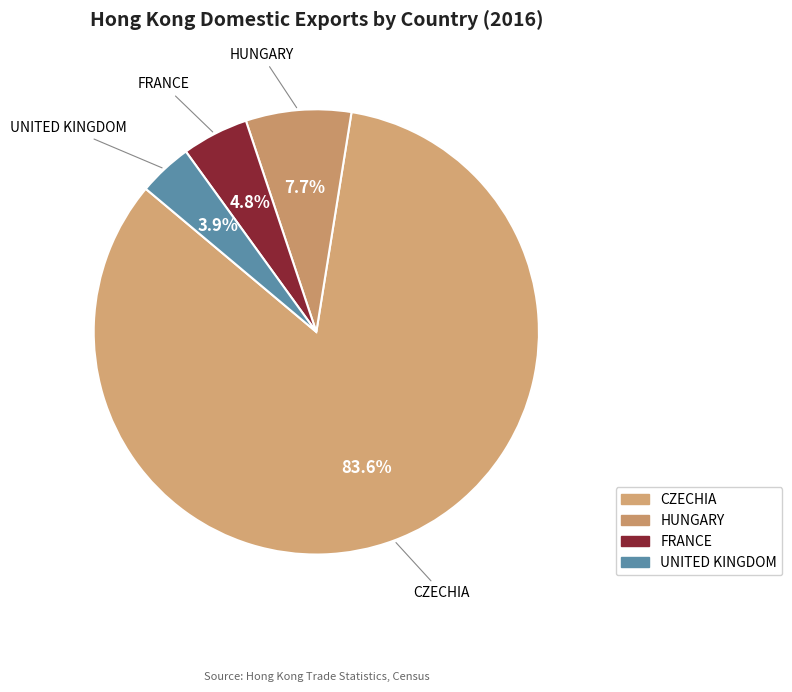

Which slice is the largest?

CZECHIA